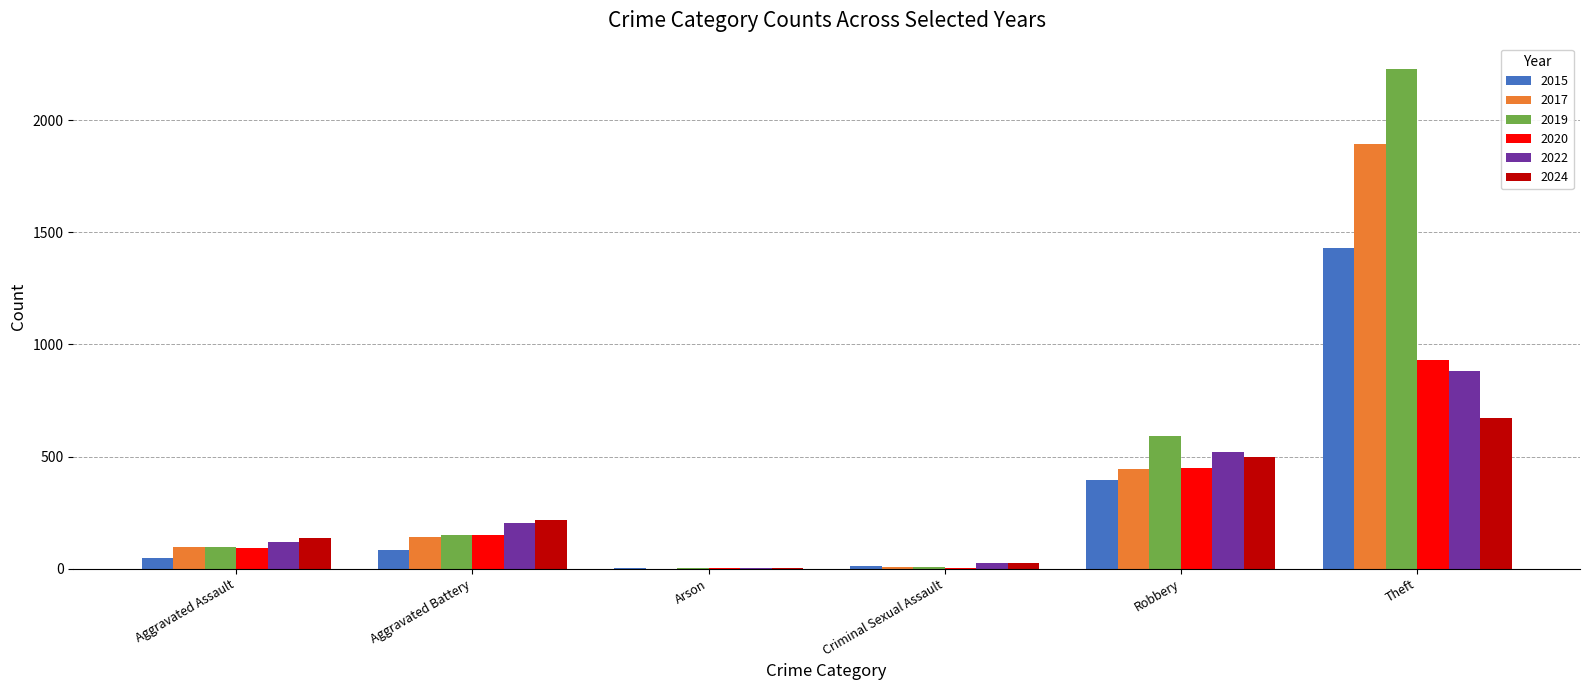

Which category has the highest value in the 2019 series?

Theft